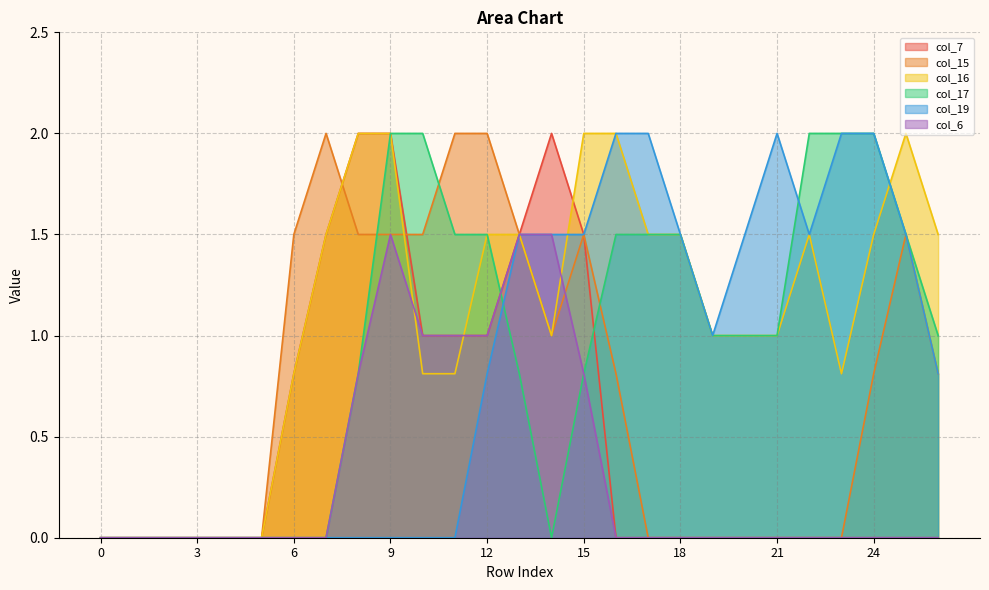

True or false: col_6 and col_19 intersect in this chart.

False